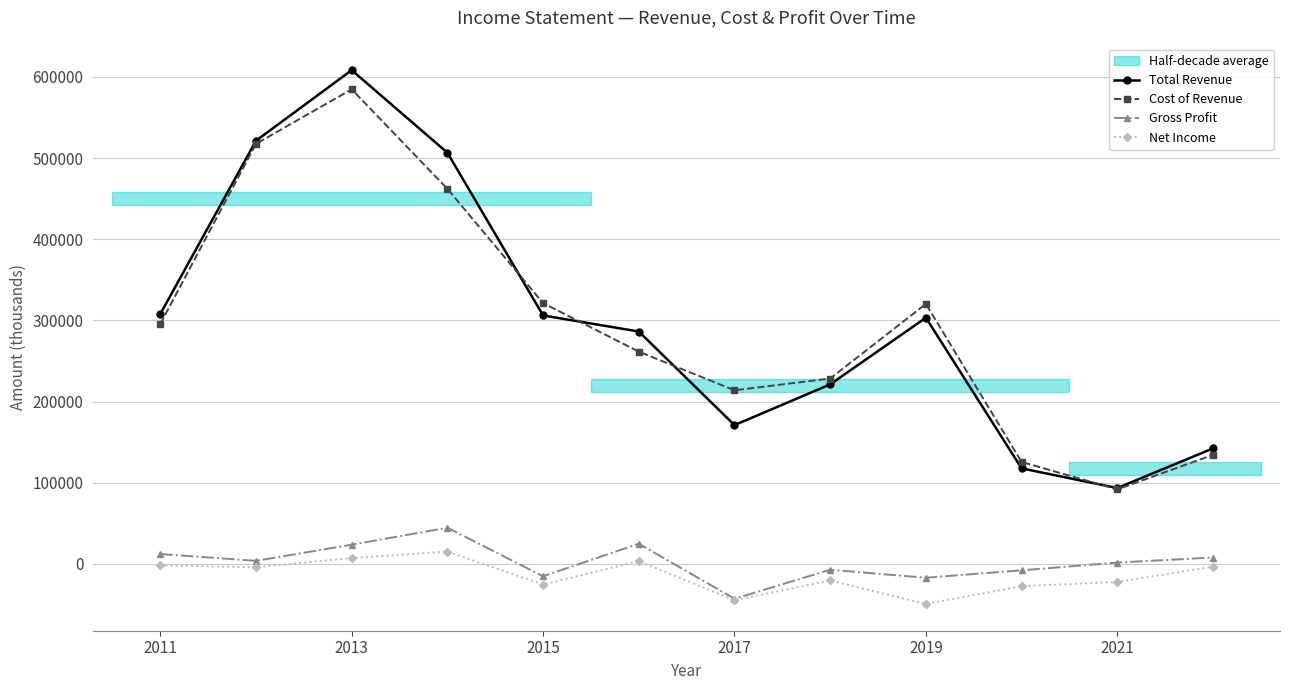

True or false: Gross Profit has more than 2 points higher than both neighbors.

True